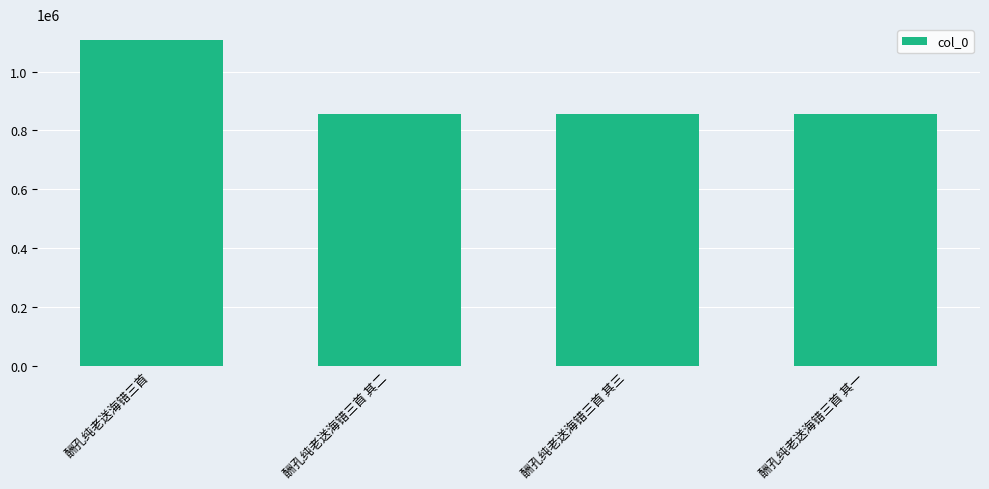

What is the label of the 3rd bar from the right?

酬孔纯老送海错三首 其二